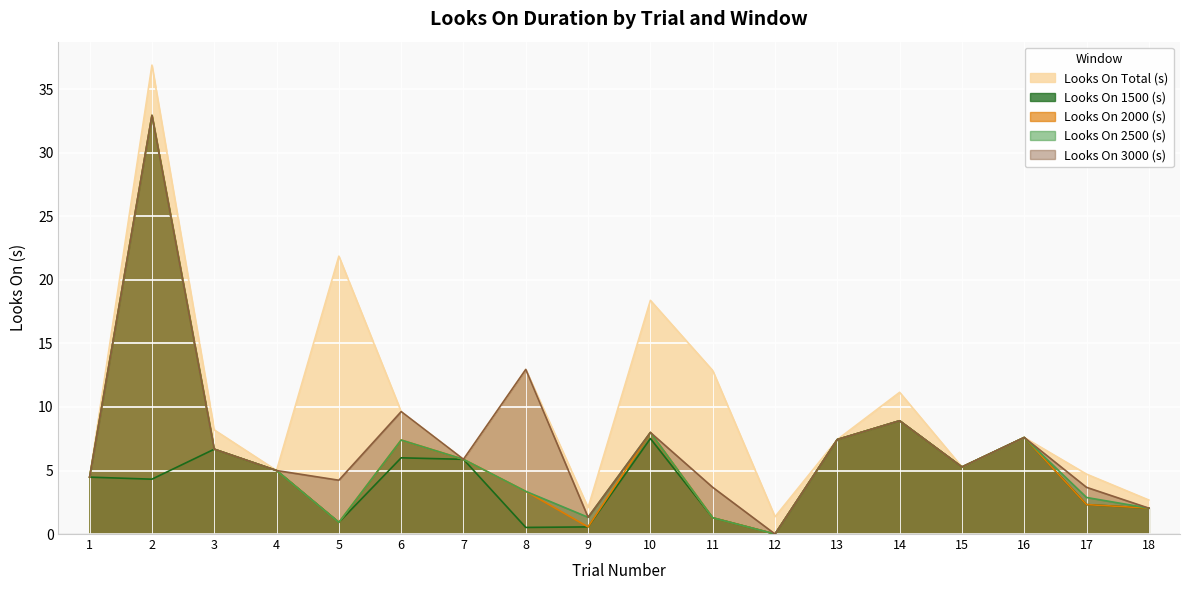

Read the Looks On Total (s) value at 1.

4.5